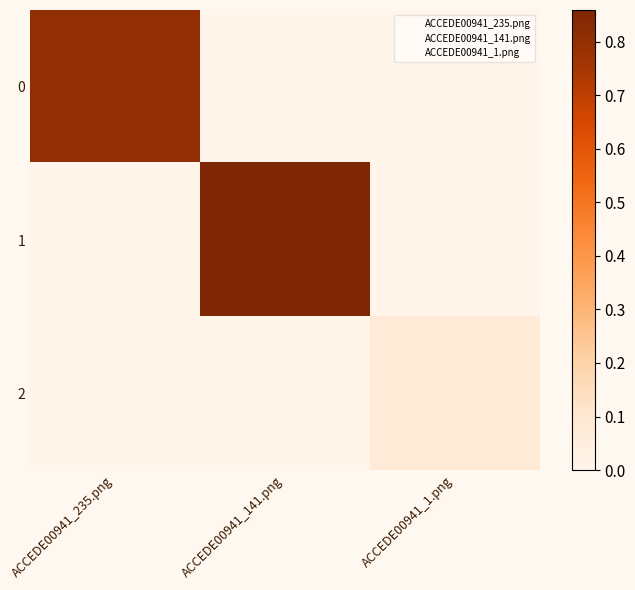

Reading left to right, extract all data points from this chart.

0: ACCEDE00941_235.png=0.8	ACCEDE00941_141.png=0.0	ACCEDE00941_1.png=0.0
1: ACCEDE00941_235.png=0.0	ACCEDE00941_141.png=0.9	ACCEDE00941_1.png=0.0
2: ACCEDE00941_235.png=0.0	ACCEDE00941_141.png=0.0	ACCEDE00941_1.png=0.1